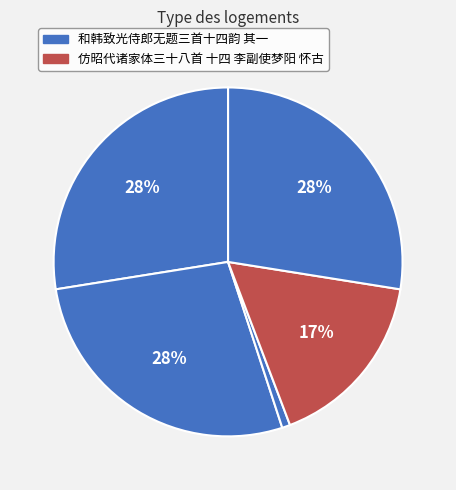

How many segments does this pie chart have?

5